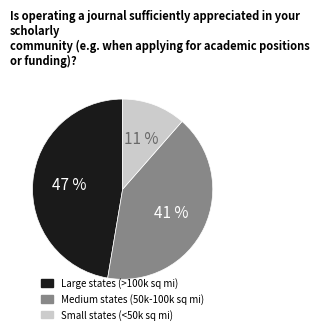

To the nearest percent, what is the difference between the largest and smallest slice percentages?

36%